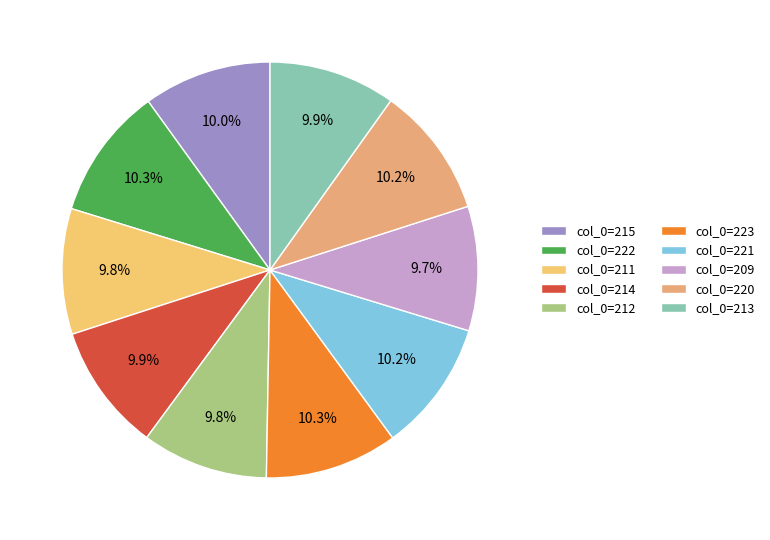

How many slices are in this pie chart?

10